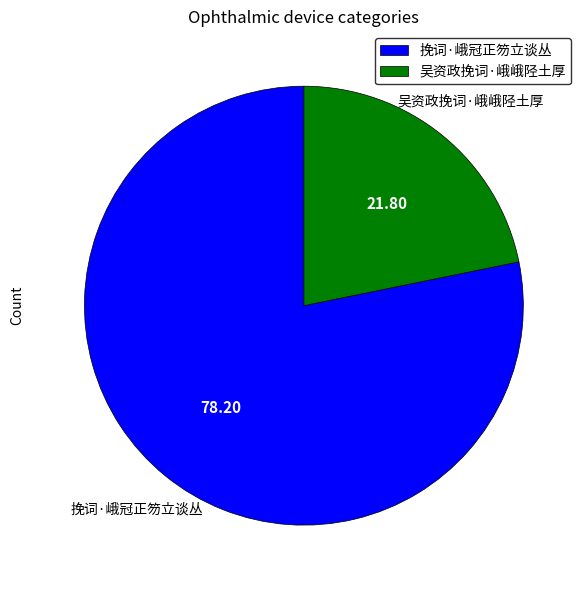

Is there any slice that represents more than half of the pie?

Yes